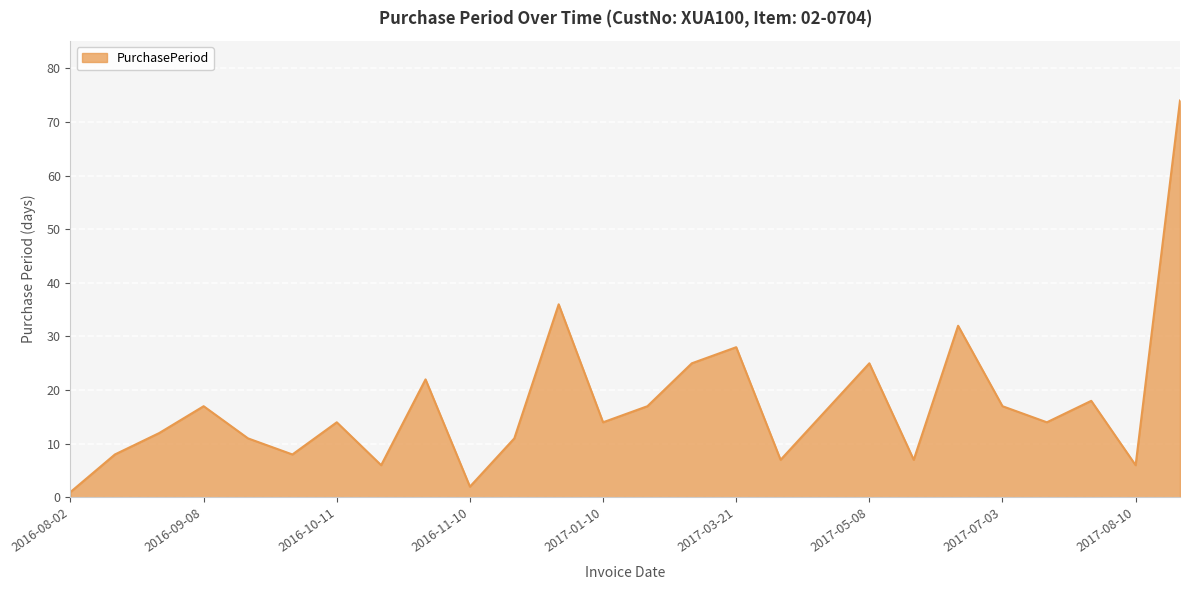

Count the number of categories in the chart.

26